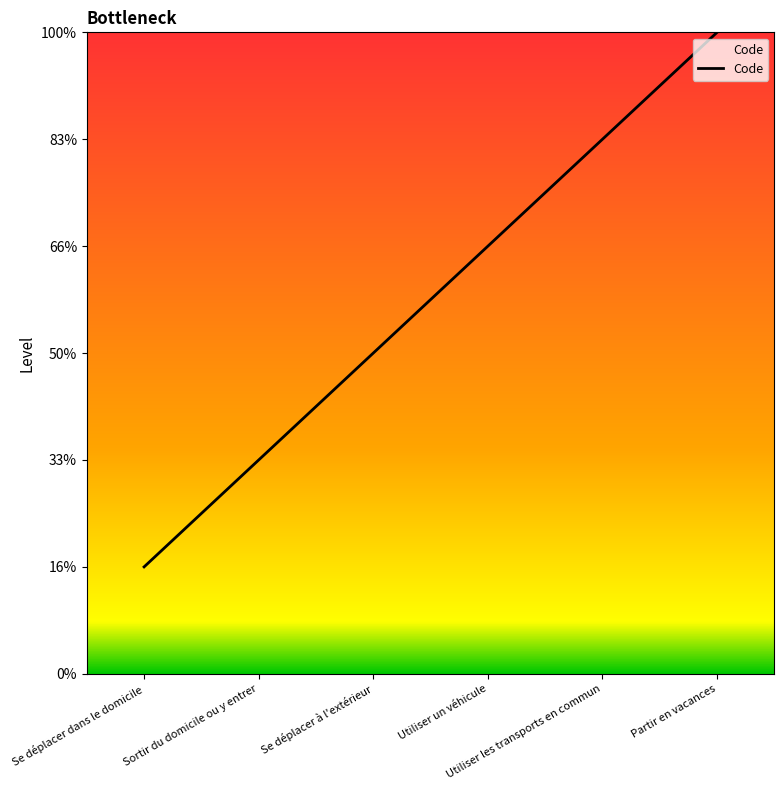

What is the change in value from Se déplacer à l'extérieur to Partir en vacances?

+3